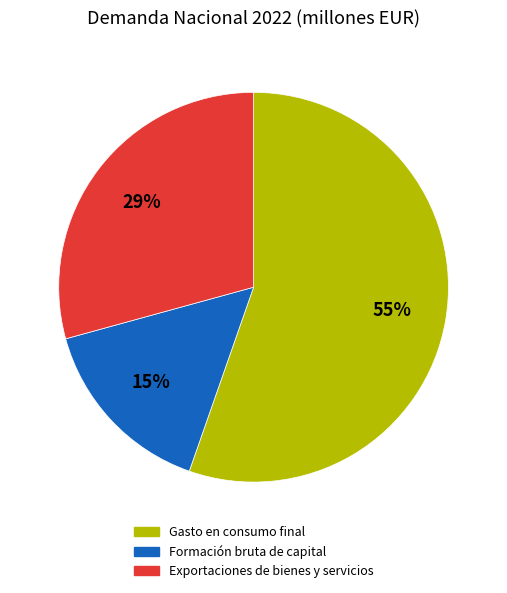

To the nearest percent, what is the difference between the largest and smallest slice percentages?

40%